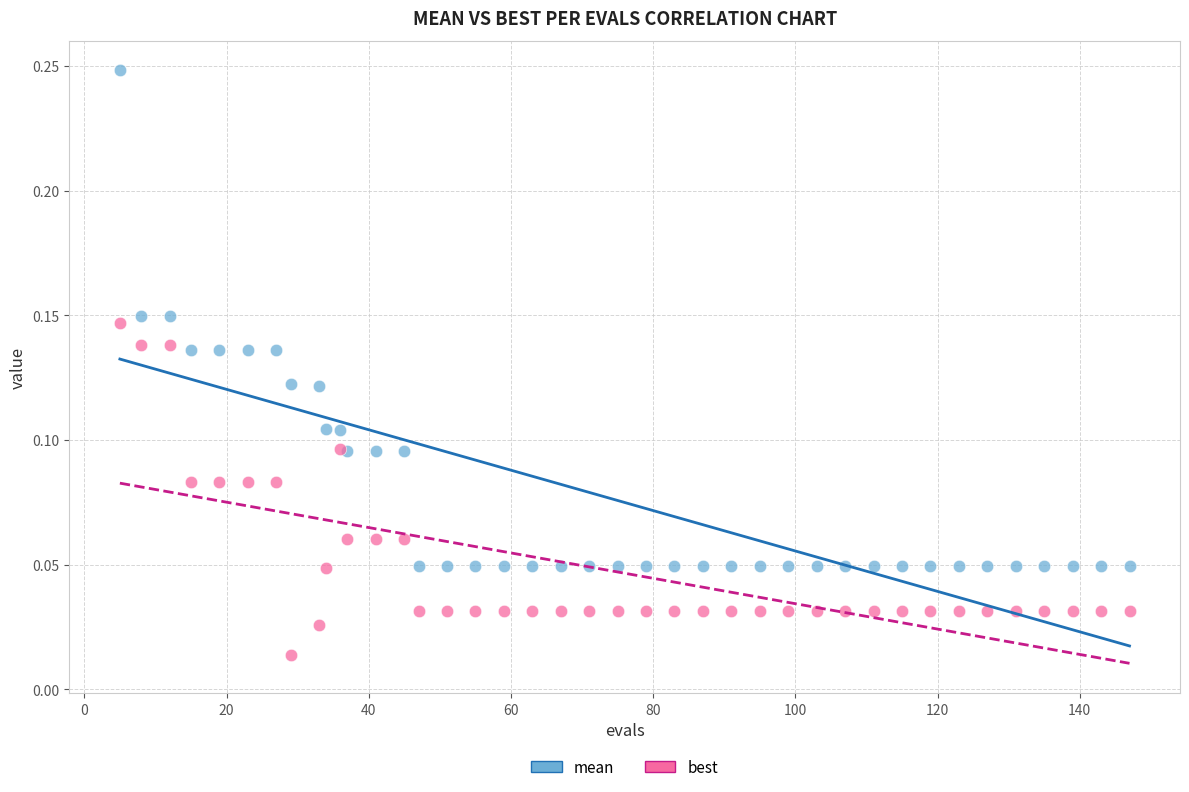

Which series contains the lowest Y value?

best